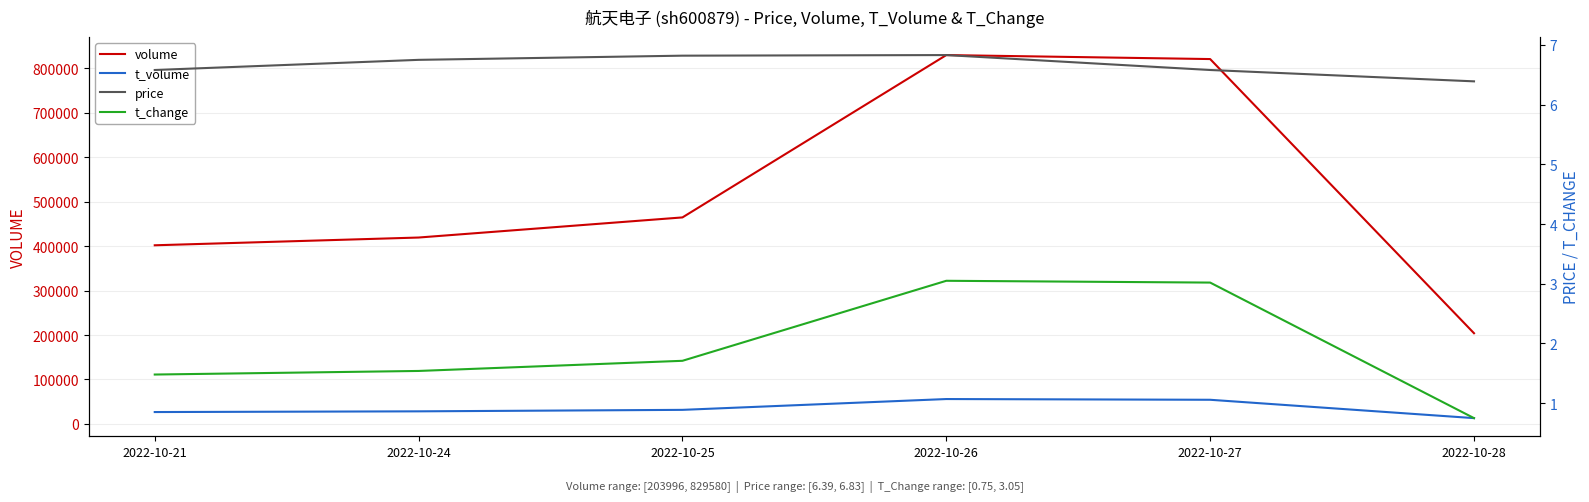

What is the approximate value of price at 2022-10-25?

6.8